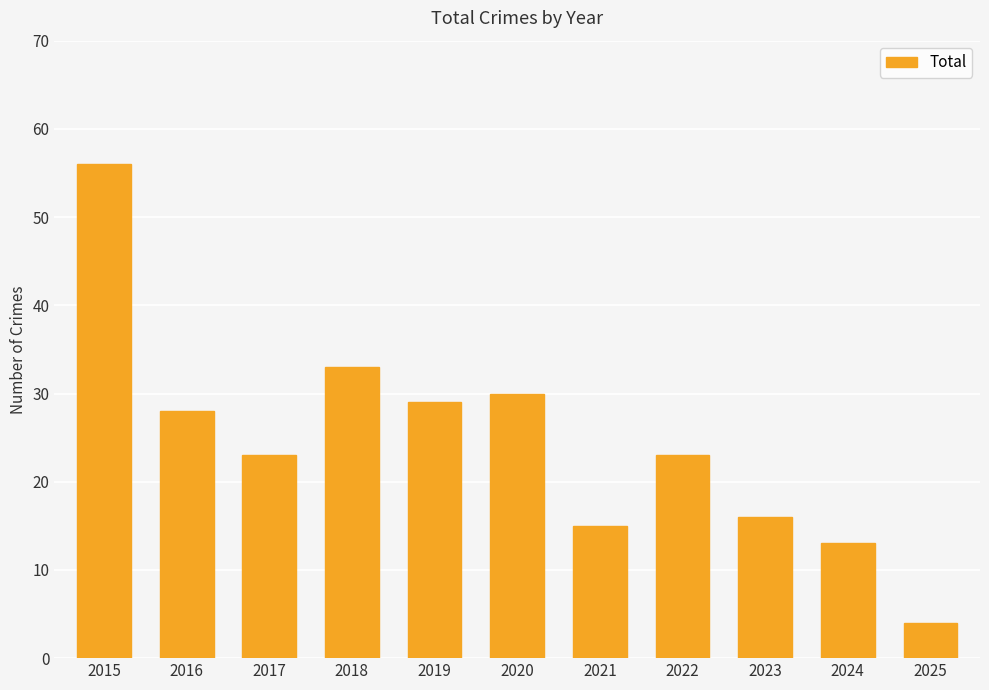

Where is the data nearest to the value 30?

2020